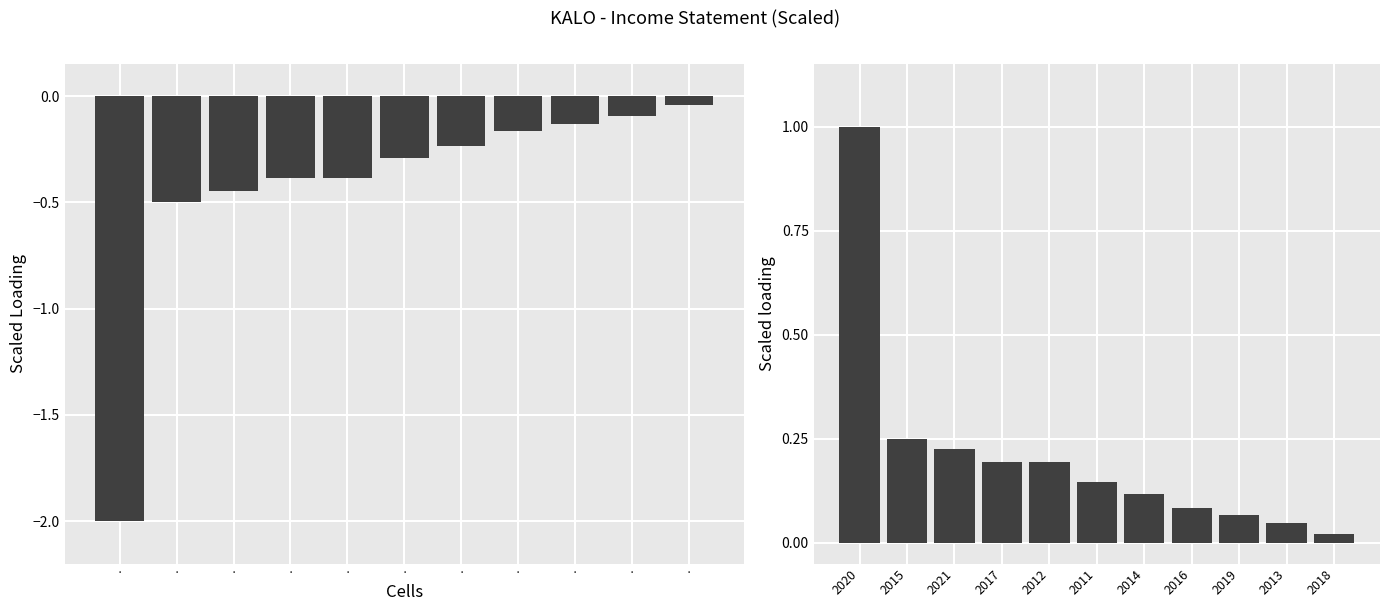

The Total Operating Expenses (scaled) series shows 0.0 at 2016. True or false?

False